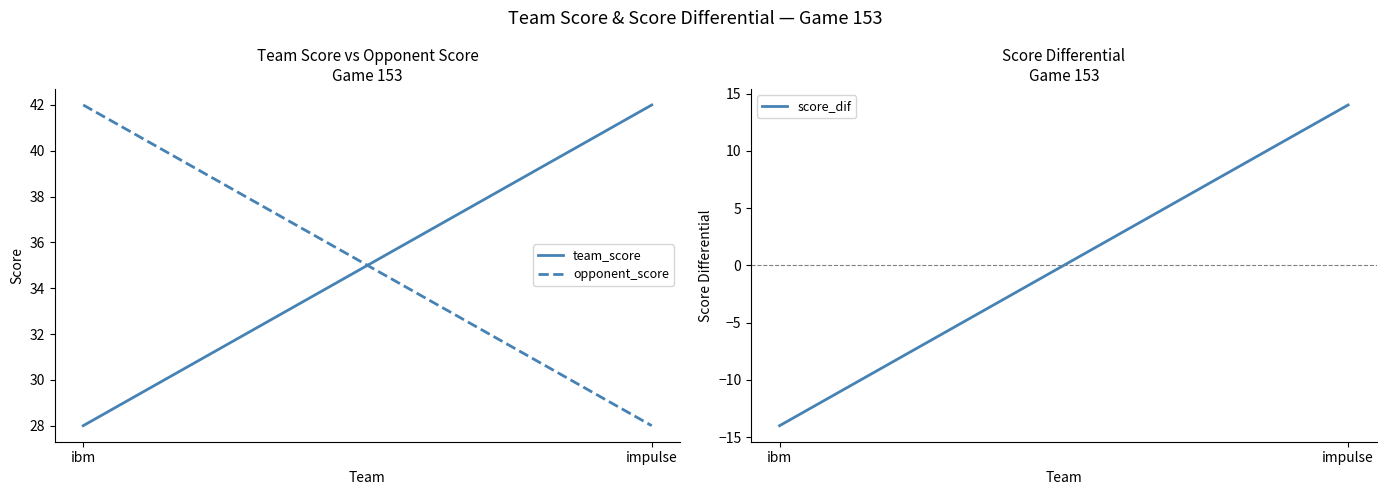

Reading right to left, extract all data points from this chart.

team_score: 42	28
opponent_score: 28	42
score_dif: 14	-14